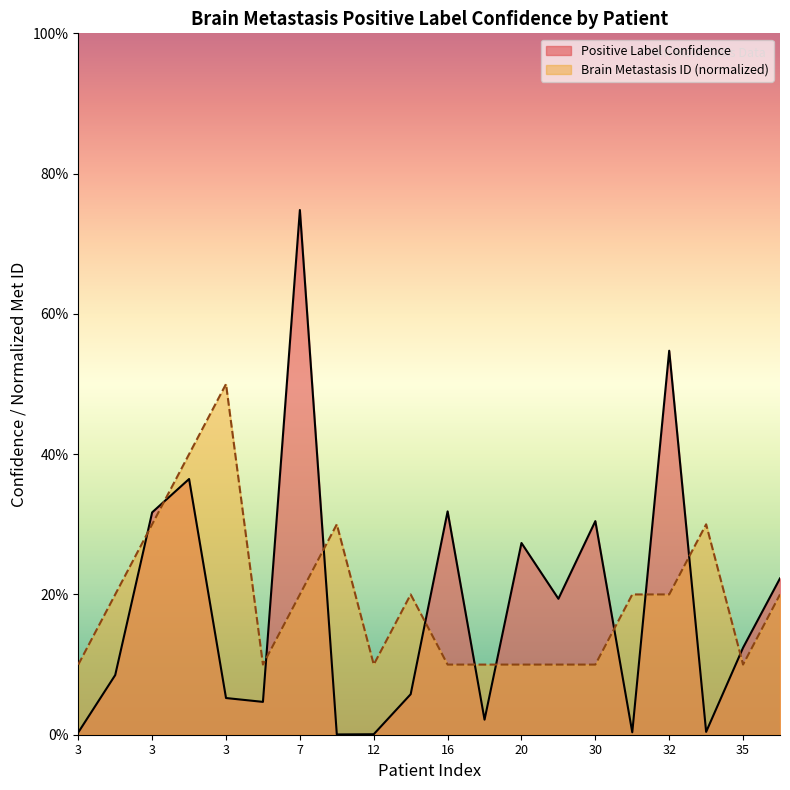

Is the value of Brain Metastasis ID (normalized) at 24 greater than the value of Positive Label Confidence at 3?

Yes